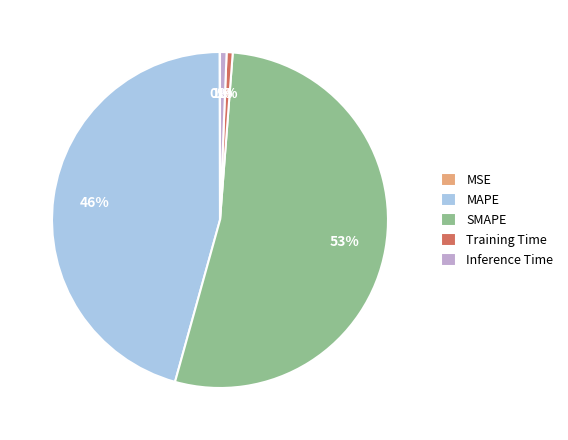

What is the largest slice in the pie chart?

SMAPE